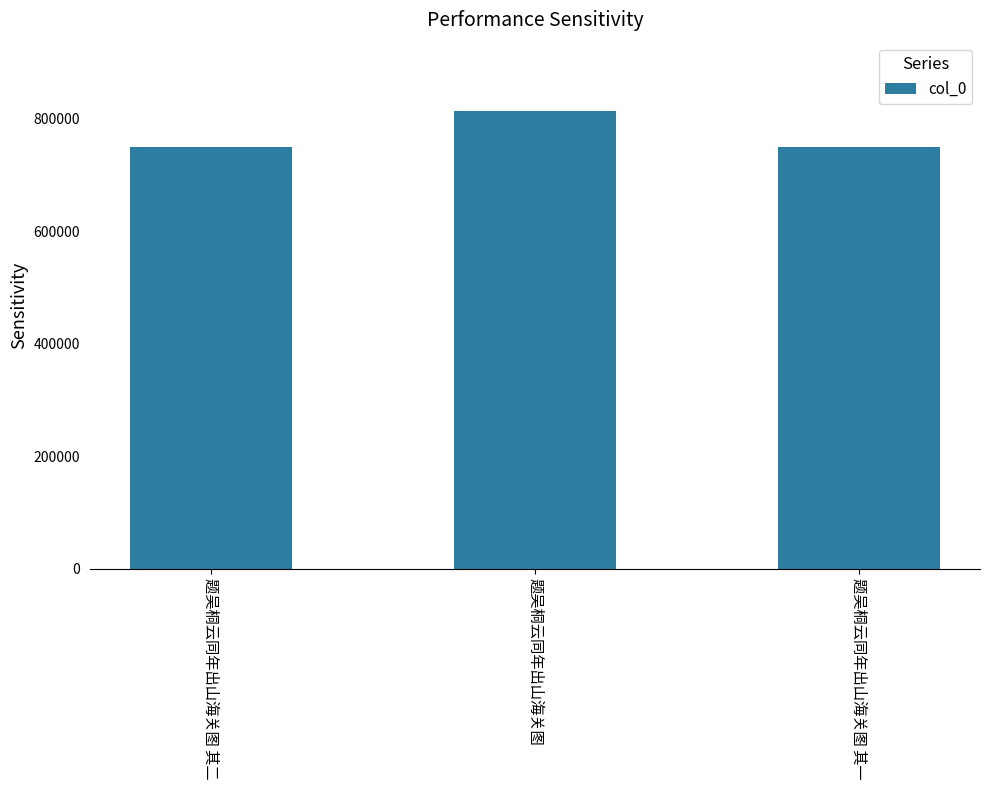

What is the label of the 2nd bar from the right?

题吴桐云同年出山海关图